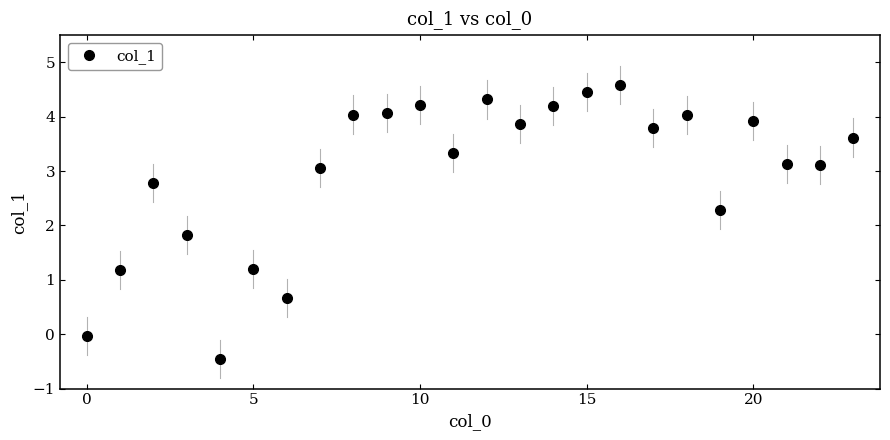

What is the value of the 15th point from the left?

4.2